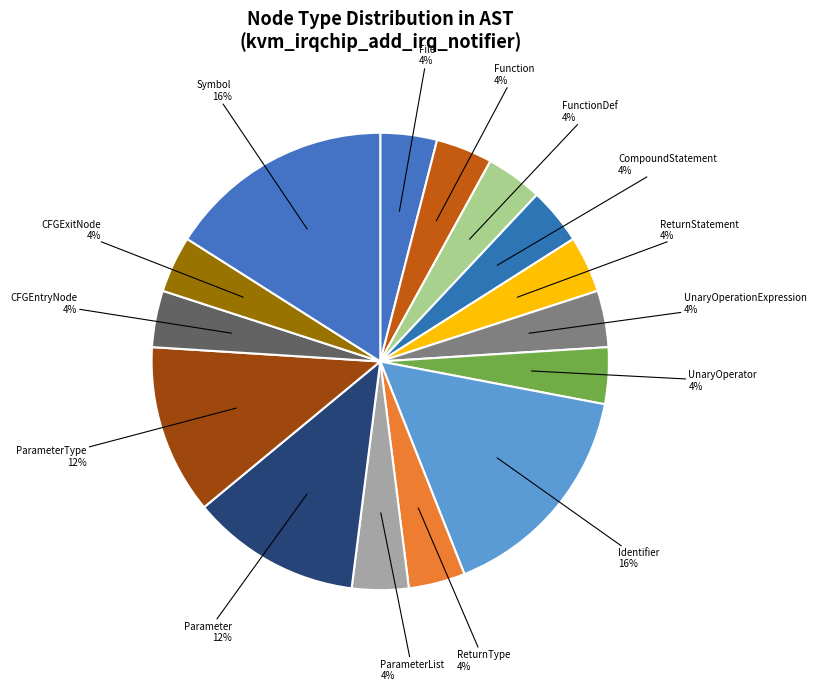

Approximately how many times larger is the value at File compared to ParameterList?

1.0